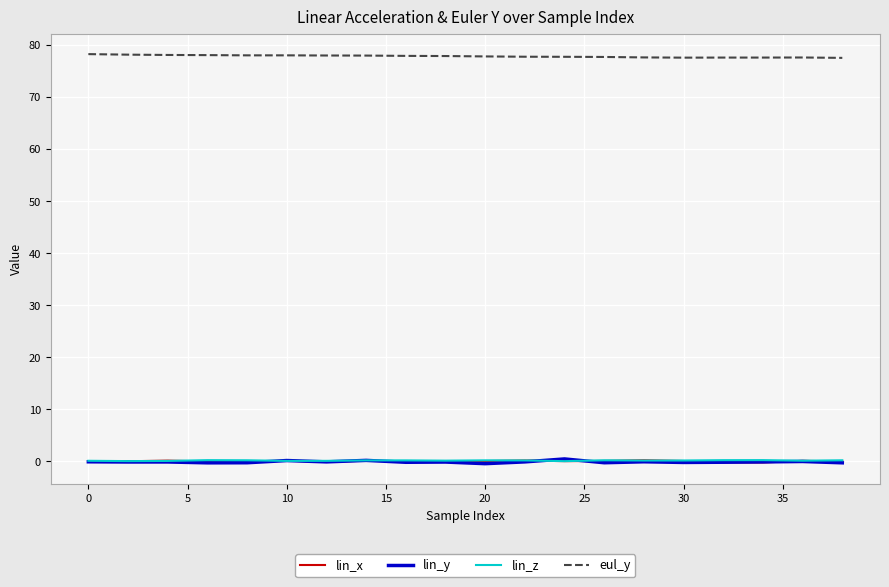

Which series has the largest total across all categories?

eul_y